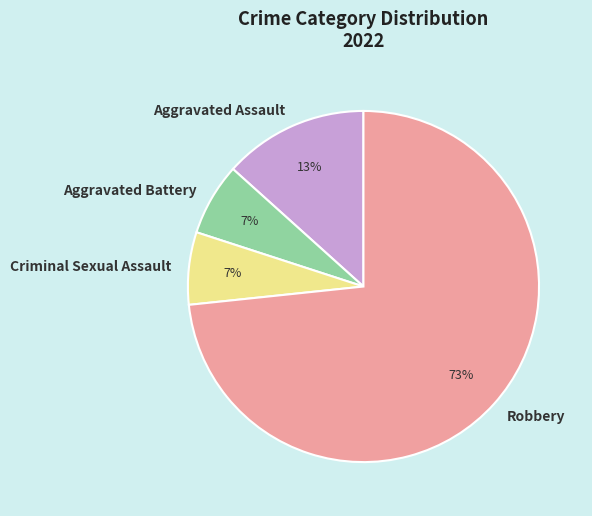

Is there a majority slice in this chart?

Yes